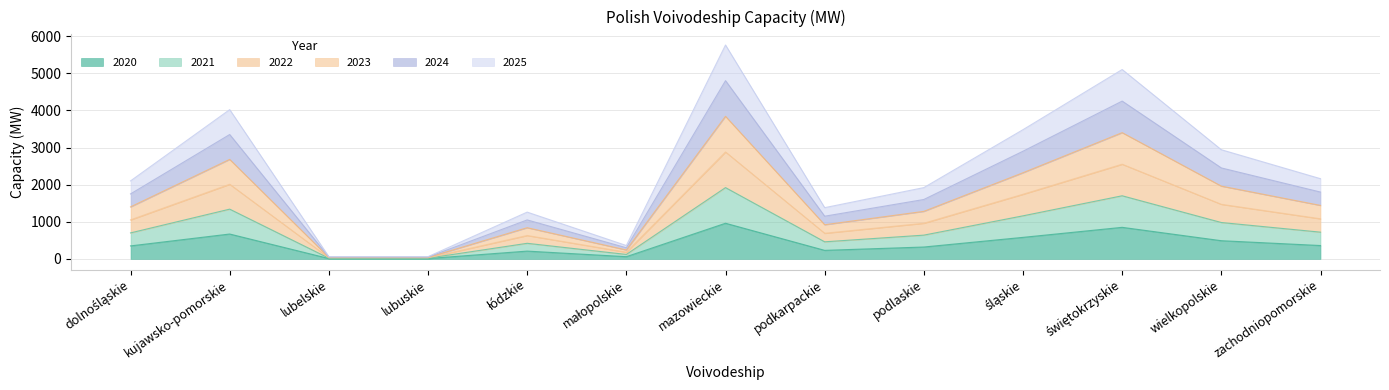

Which series has the largest total across all categories?

2025